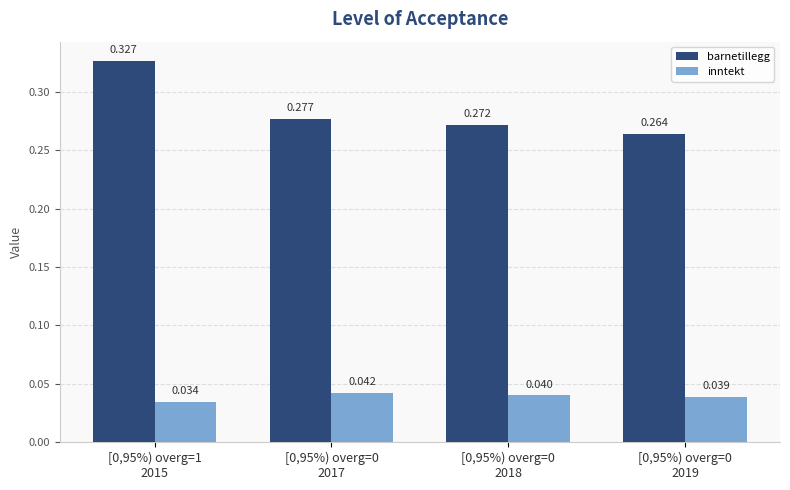

How many data points does each series have?

4